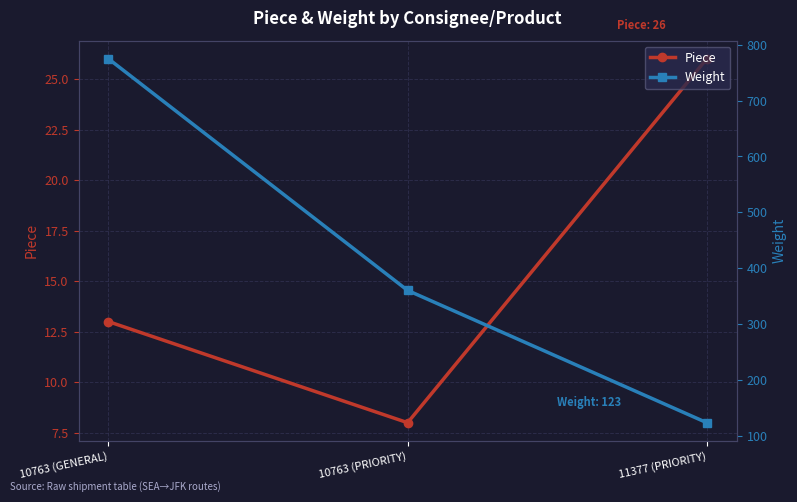

The value of Piece at 10763 (GENERAL) is 21. True or false?

False